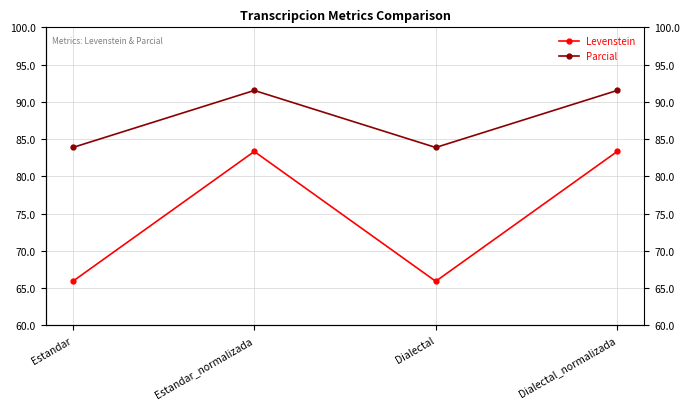

What are all the series names shown in the legend?

Levenstein, Parcial